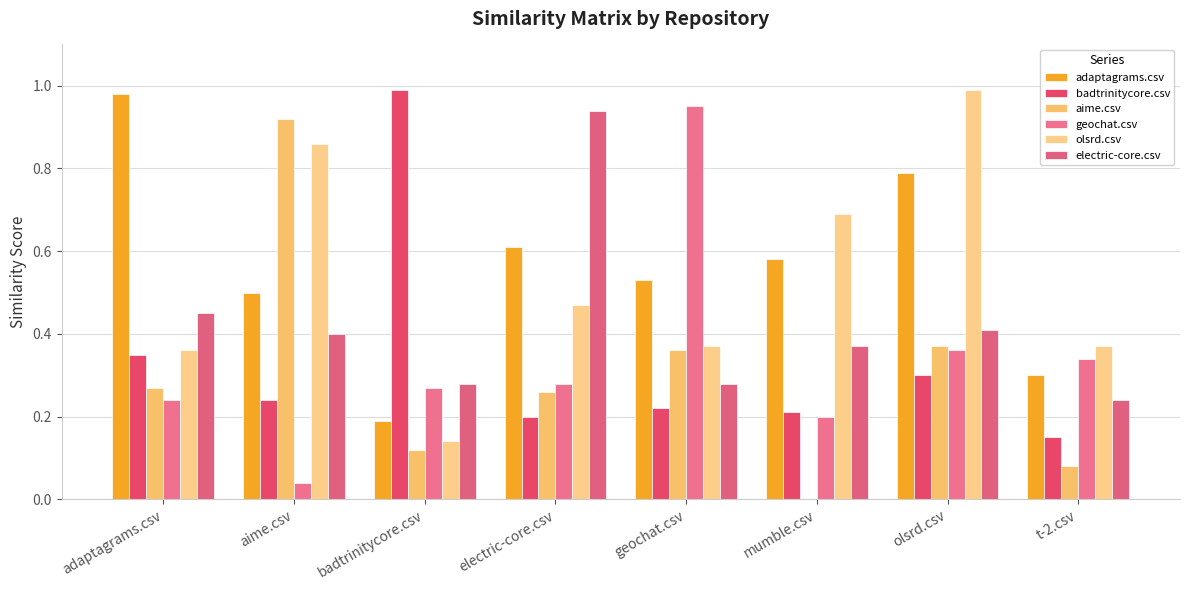

What position from the right is electric-core.csv?

5